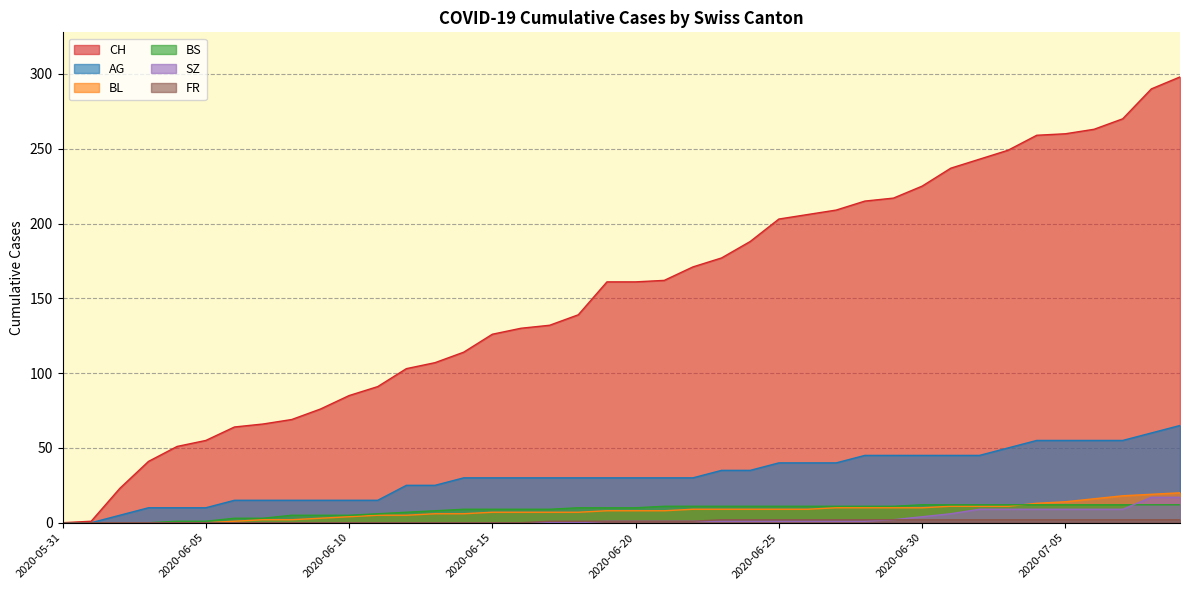

Reading right to left, transcribe all the data shown in this chart.

CH: 298	290	270	263	260	259	249	243	237	225	217	215	209	206	203	188	177	171	162	161	161	139	132	130	126	114	107	103	91	85	76	69	66	64	55	51	41	23	1	0
AG: 65	60	55	55	55	55	50	45	45	45	45	45	40	40	40	35	35	30	30	30	30	30	30	30	30	30	25	25	15	15	15	15	15	15	10	10	10	5	0	0
BL: 20	19	18	16	14	13	11	11	11	10	10	10	10	9	9	9	9	9	8	8	8	7	7	7	7	6	6	5	5	4	3	2	2	1	0	0	0	0	0	0
BS: 12	12	12	12	12	12	12	12	12	12	11	11	11	11	11	11	11	11	11	10	10	10	9	9	9	9	8	7	6	5	5	5	3	3	1	1	0	0	0	0
SZ: 17	17	9	9	9	9	9	9	6	4	2	1	1	1	1	1	1	1	1	1	1	0	0	0	0	0	0	0	0	0	0	0	0	0	0	0	0	0	0	0
FR: 2	2	2	2	2	2	2	2	2	2	2	2	2	2	2	2	2	1	1	1	1	1	1	0	0	0	0	0	0	0	0	0	0	0	0	0	0	0	0	0